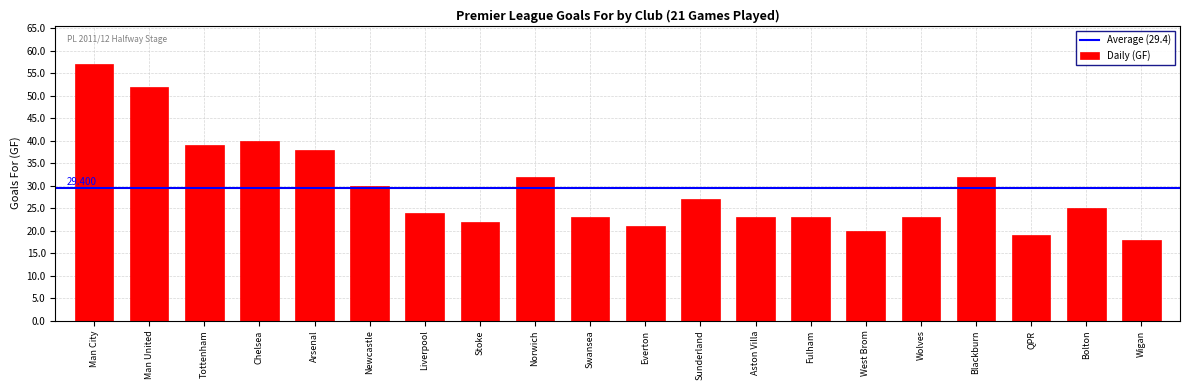

Which has a higher value, Newcastle or Wolves?

Newcastle